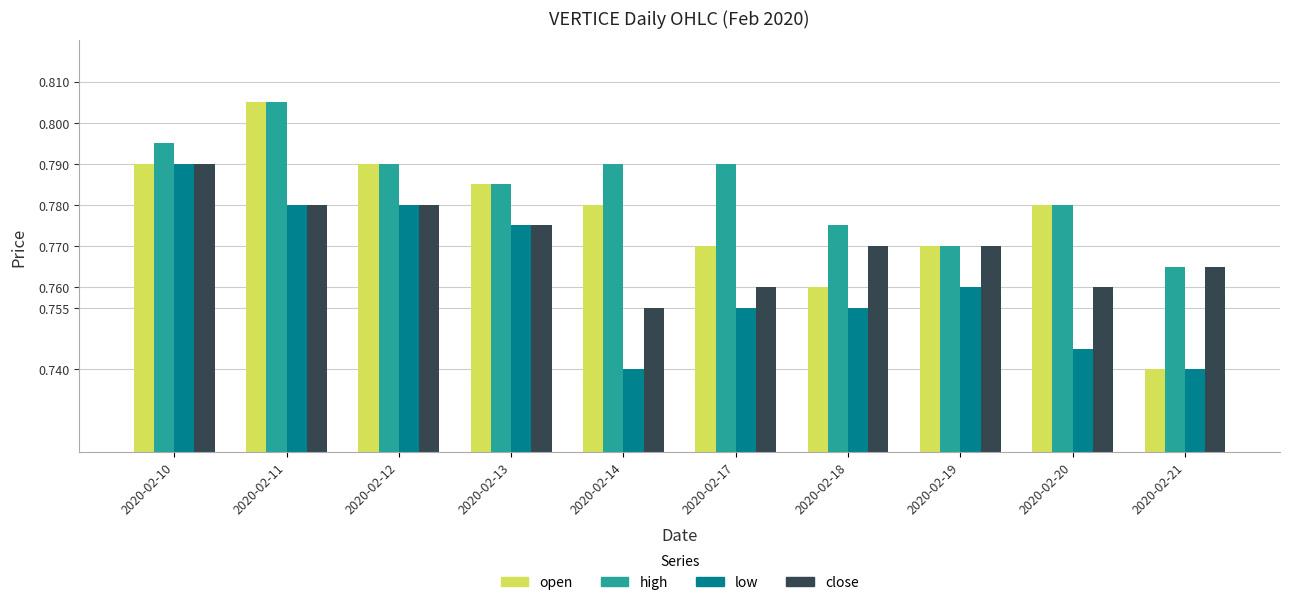

Where is open nearest to the value 0?

2020-02-21